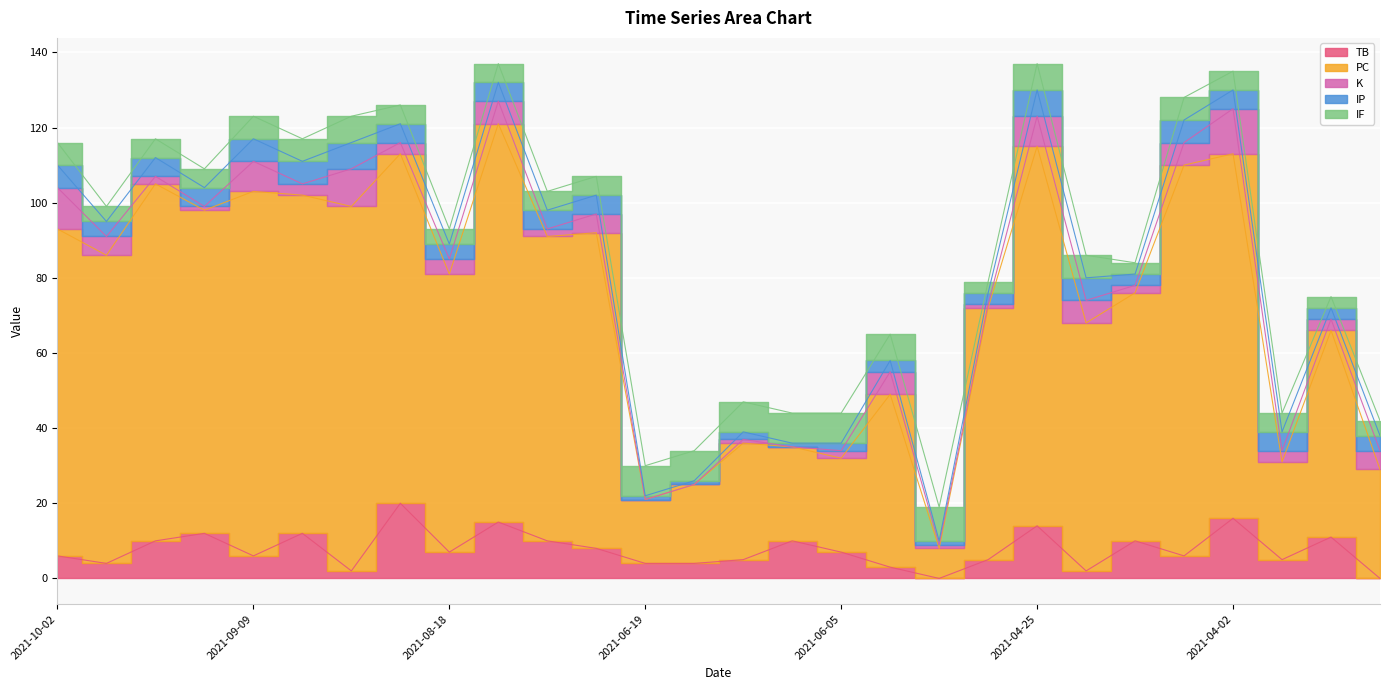

What is the difference between the maximum and minimum values in the IF series?

6